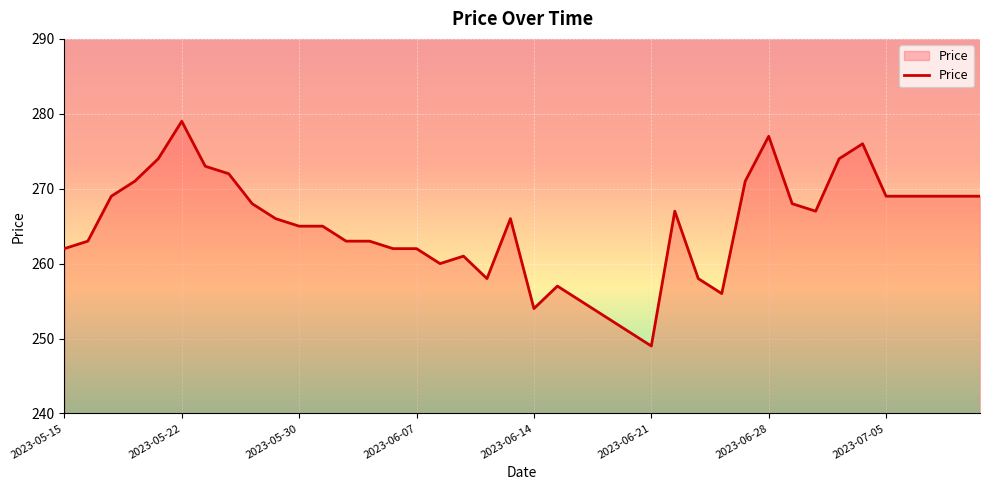

What is the difference between the maximum and minimum values?

30